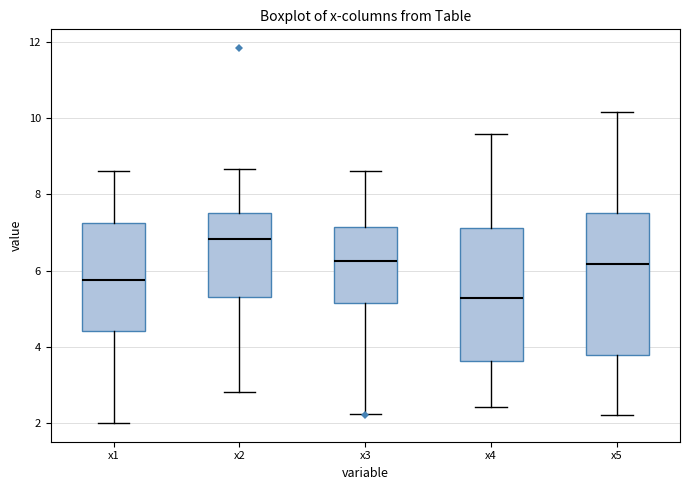

Reading left to right, transcribe this box plot: for each box, give where its median line is, the range the box spans, and where its two whiskers end, as read against the y-axis. The values are not printed on the chart, so give them approximately, as read against the axis.

x1: median 5.8, box 4.4 to 7.2, whiskers 2.0 to 8.6
x2: median 6.8, box 5.4 to 7.6, whiskers 2.8 to 8.6
x3: median 6.2, box 5.2 to 7.2, whiskers 2.2 to 8.6
x4: median 5.2, box 3.6 to 7.2, whiskers 2.4 to 9.6
x5: median 6.2, box 3.8 to 7.6, whiskers 2.2 to 10.2